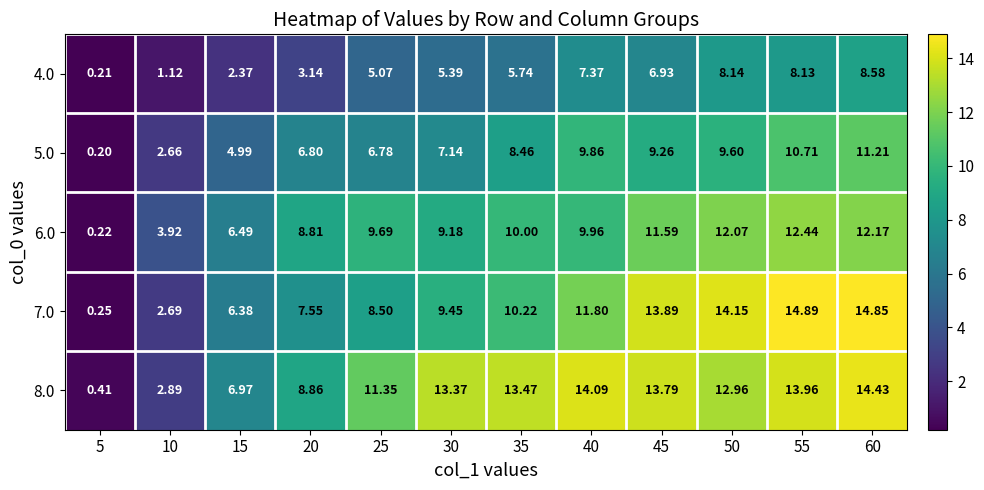

Is the value of 7.0 at 15 greater than the value of 5.0 at 40?

No